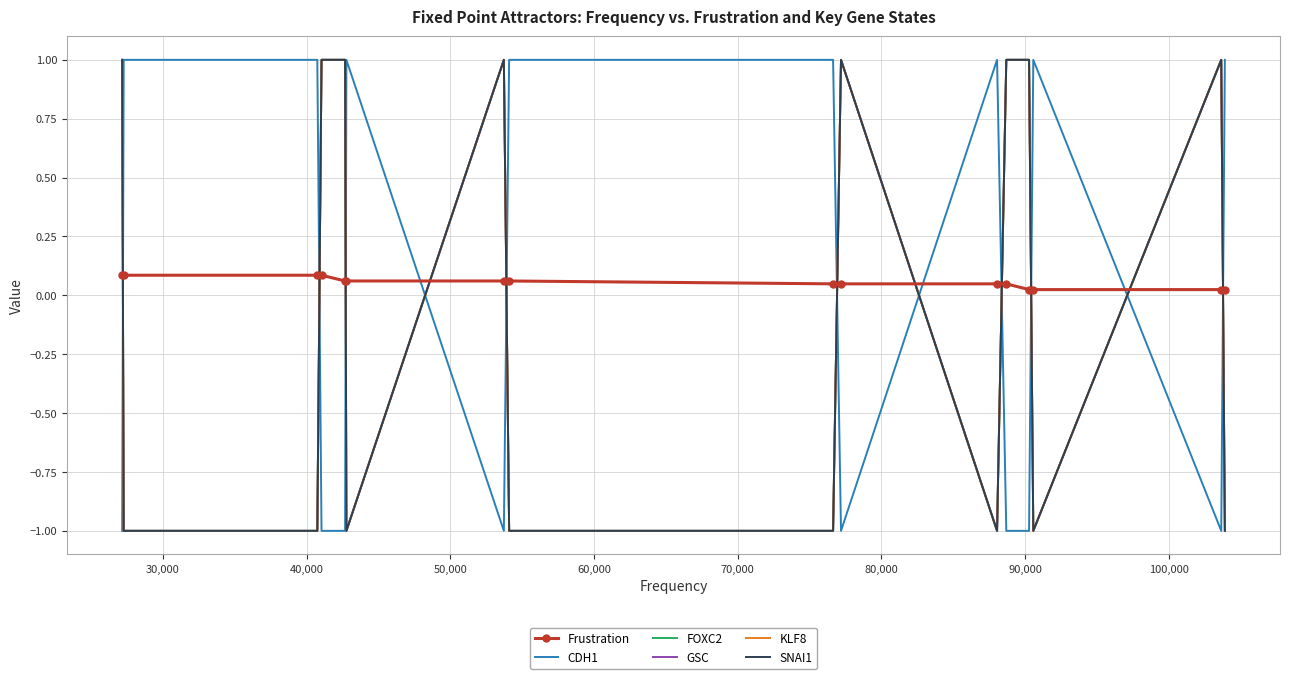

What is the difference between the second highest and minimum values in the SNAI1 series?

2.0